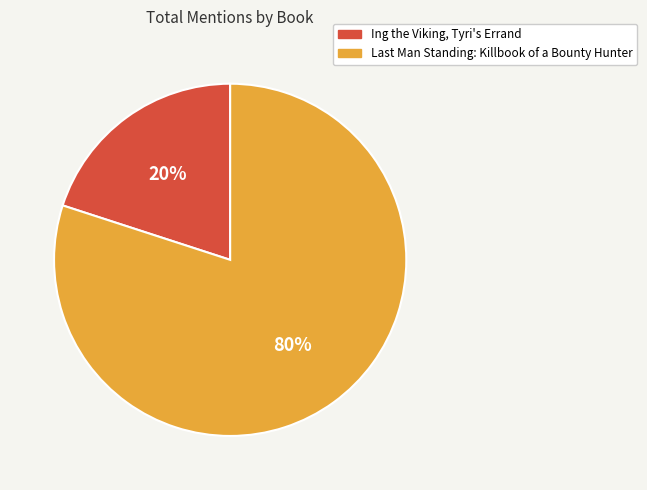

True or false: Ing the Viking, Tyri's Errand accounts for 28% of the total.

False